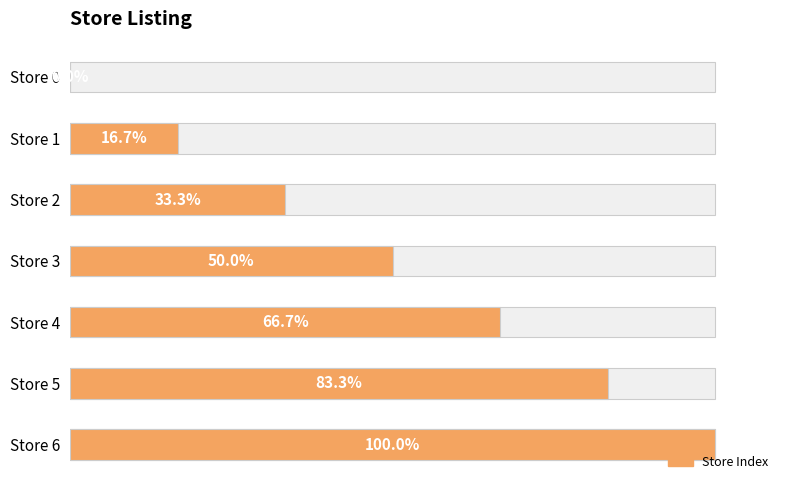

The value at Store 3 is 31.9. True or false?

False